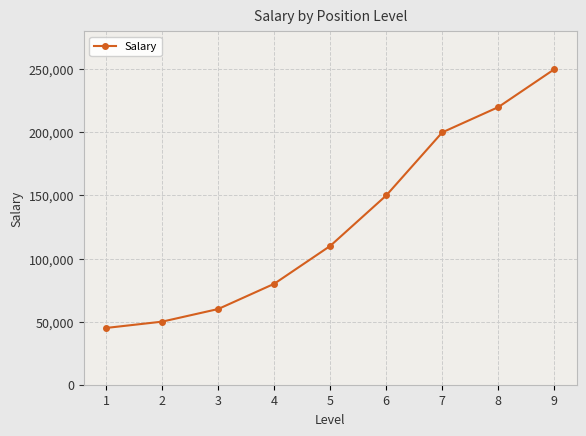

At which category does the chart reach its peak across all series?

9